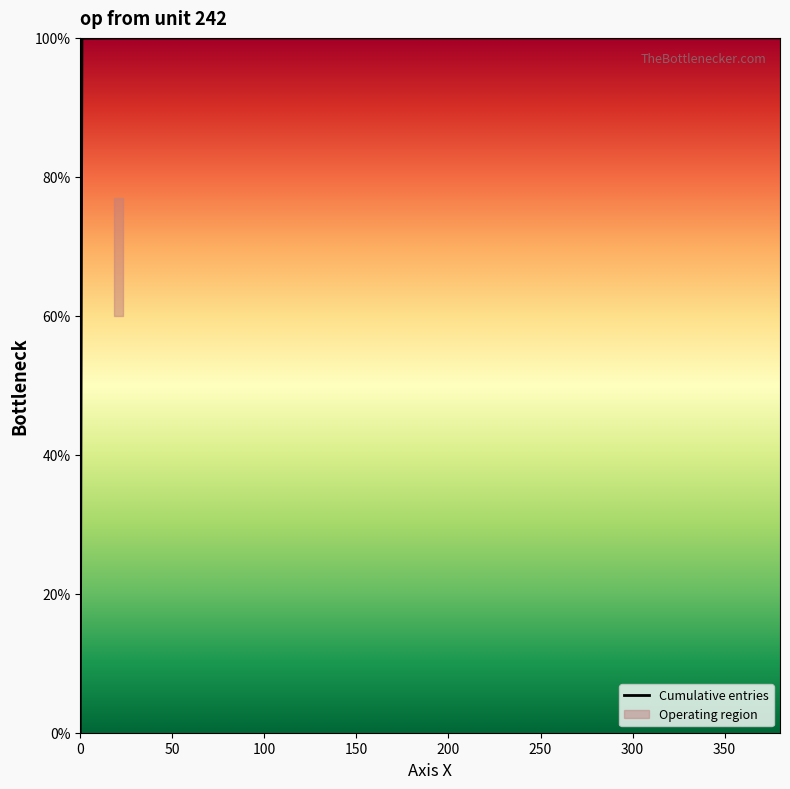

True or false: the data has more than 1 interior local peaks.

False